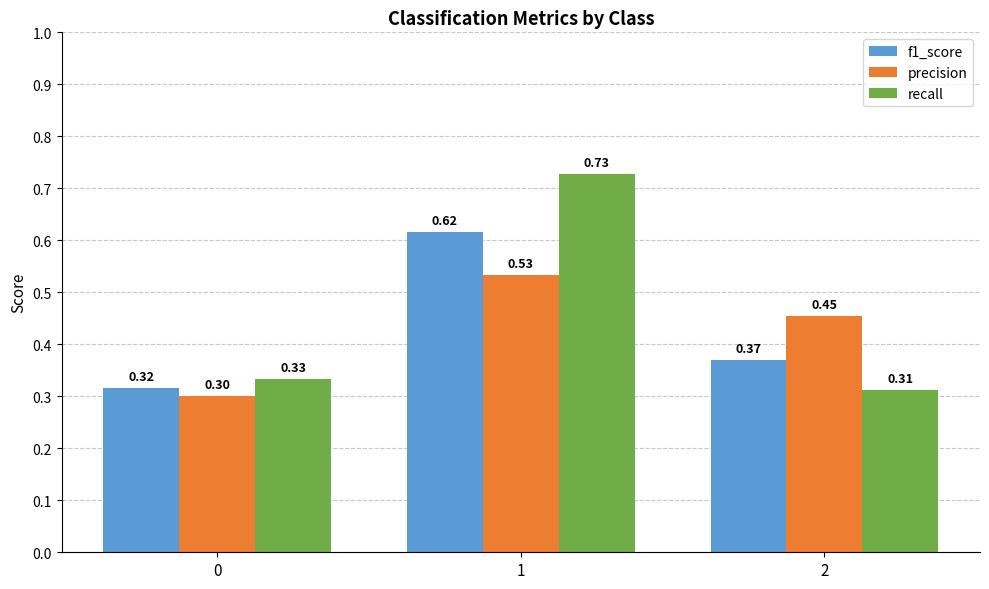

Count the precision values in the range 0 to 1.

3